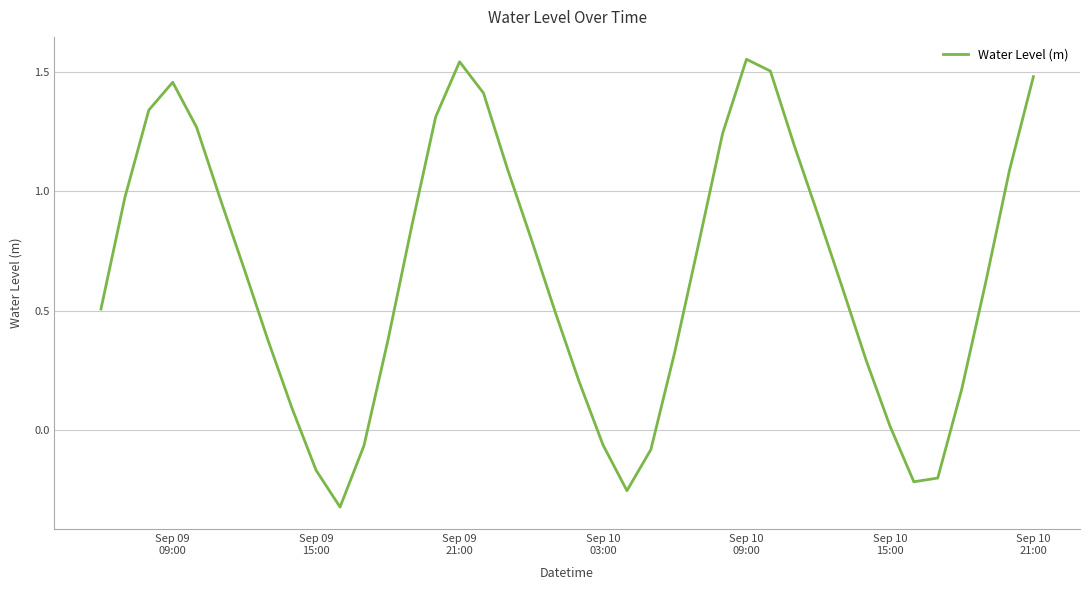

At which label does the data first exceed 0?

Sep 09
09:00